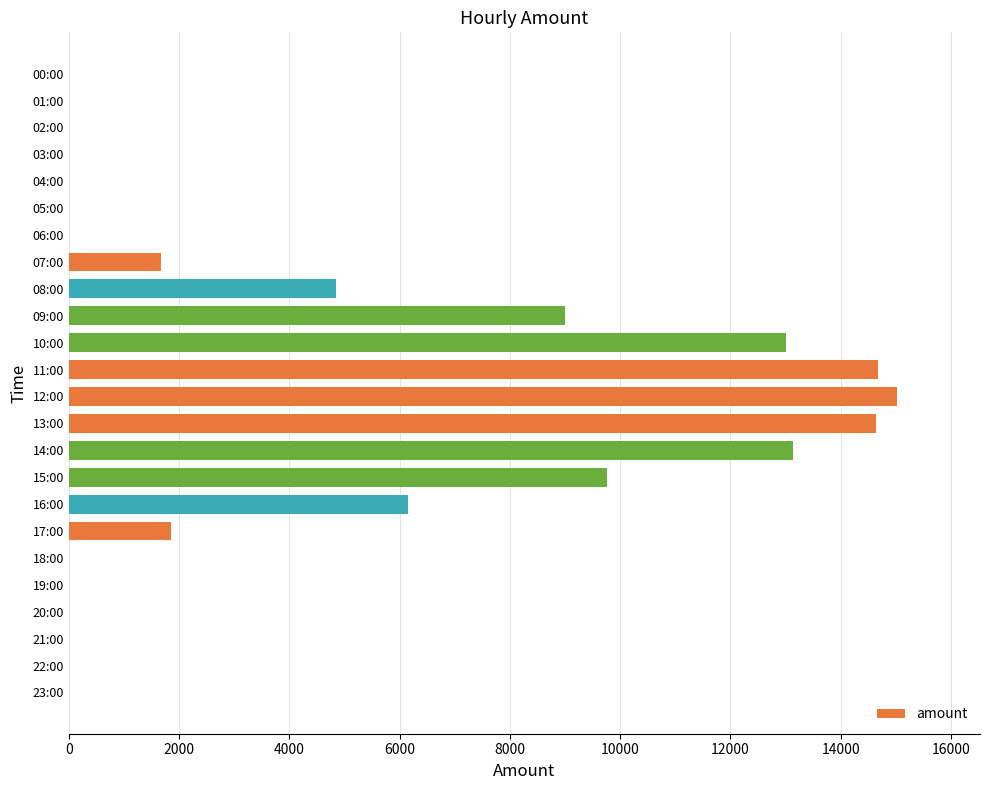

At which label is the value closest to 7512?

16:00